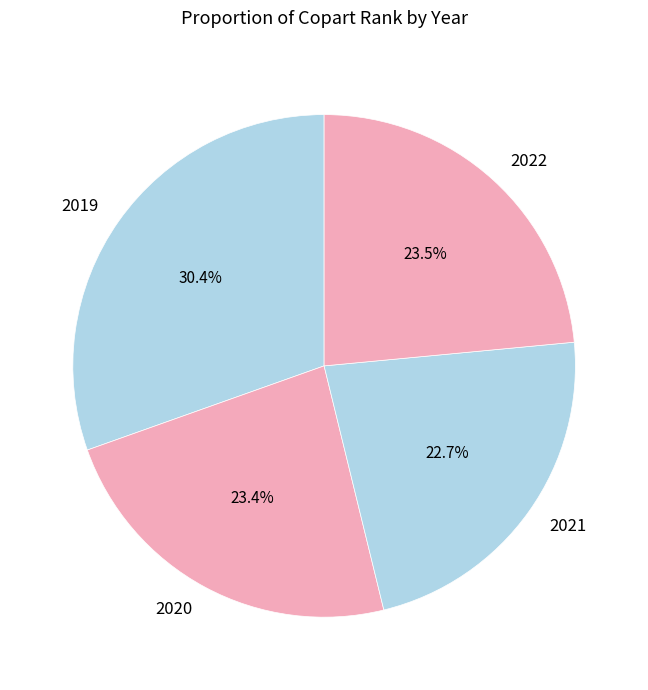

To the nearest percent, what portion does 2019 represent?

30%